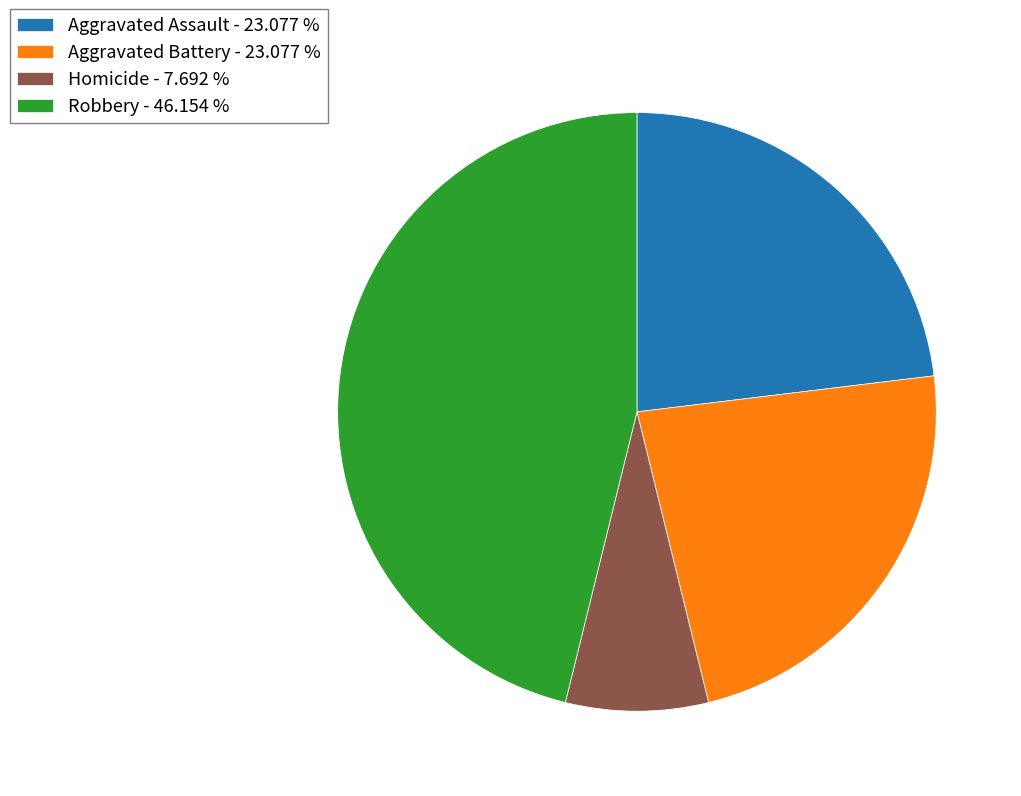

Which slice is the largest?

Robbery